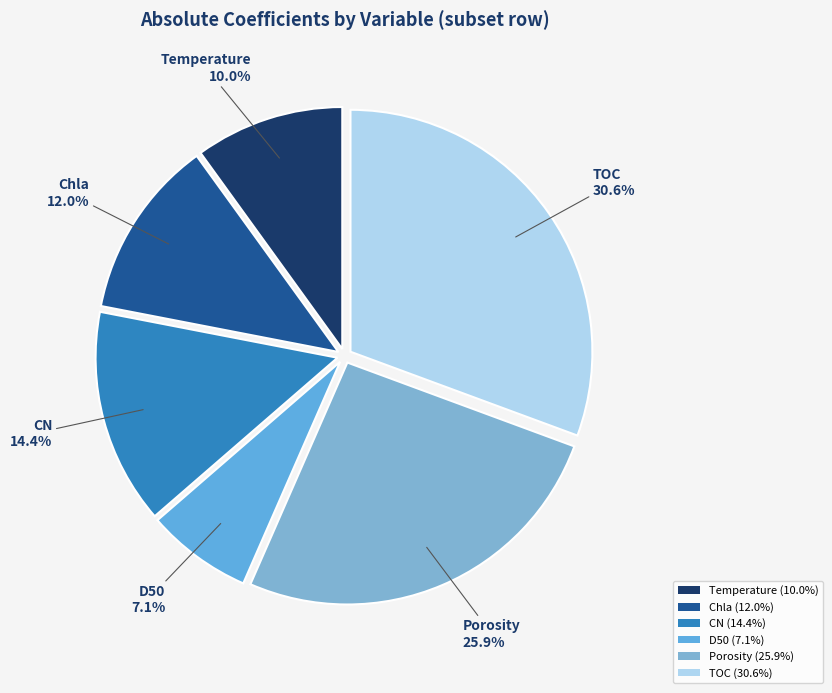

The D50 slice represents 7% of the pie. True or false?

True